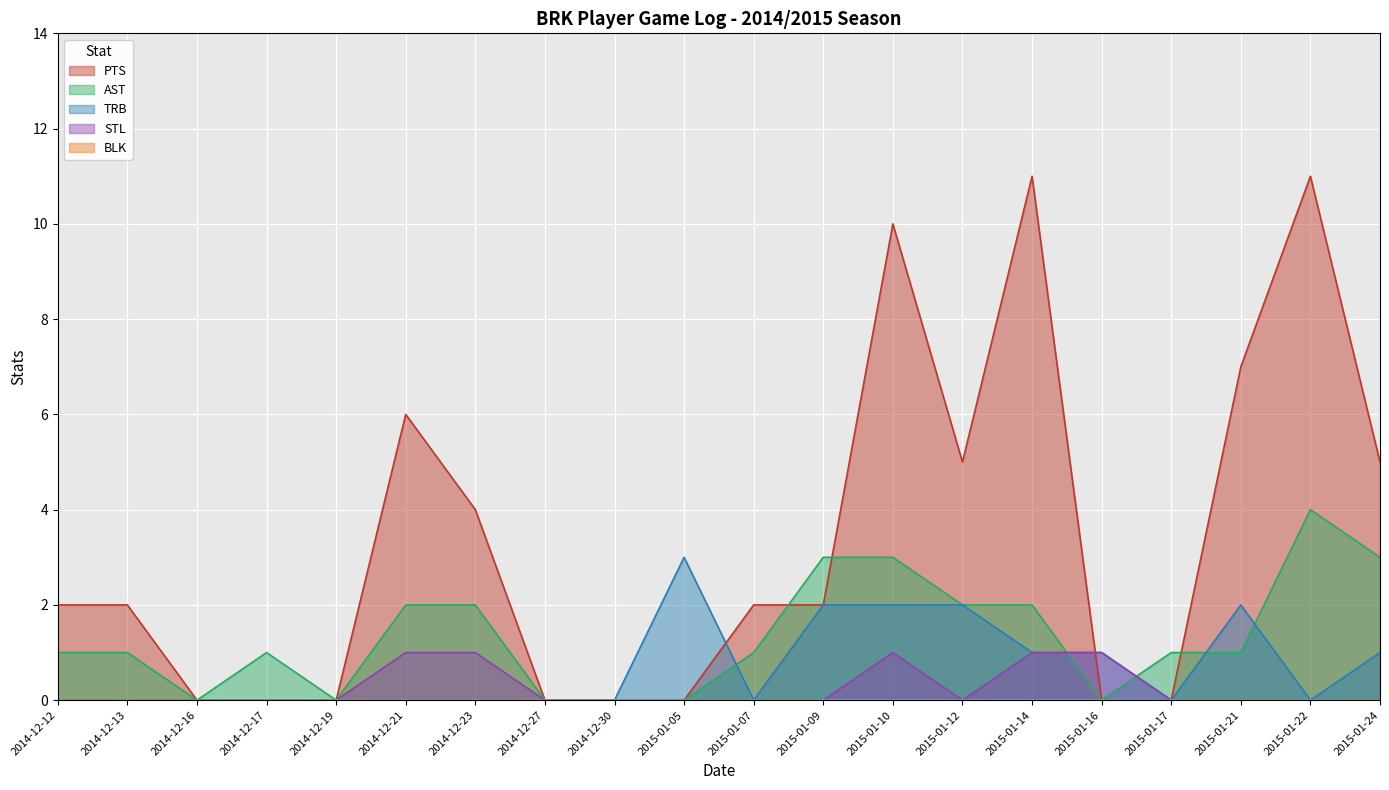

Between 2015-01-05 and 2015-01-09, which series saw the biggest shift?

AST